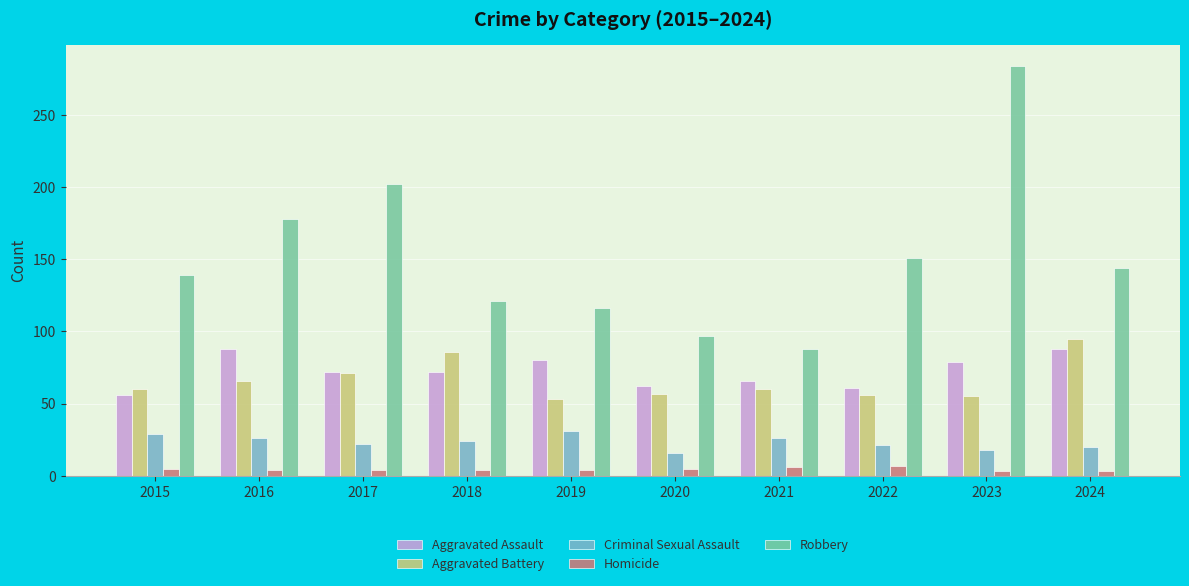

What is the lowest value of the Criminal Sexual Assault series?

16